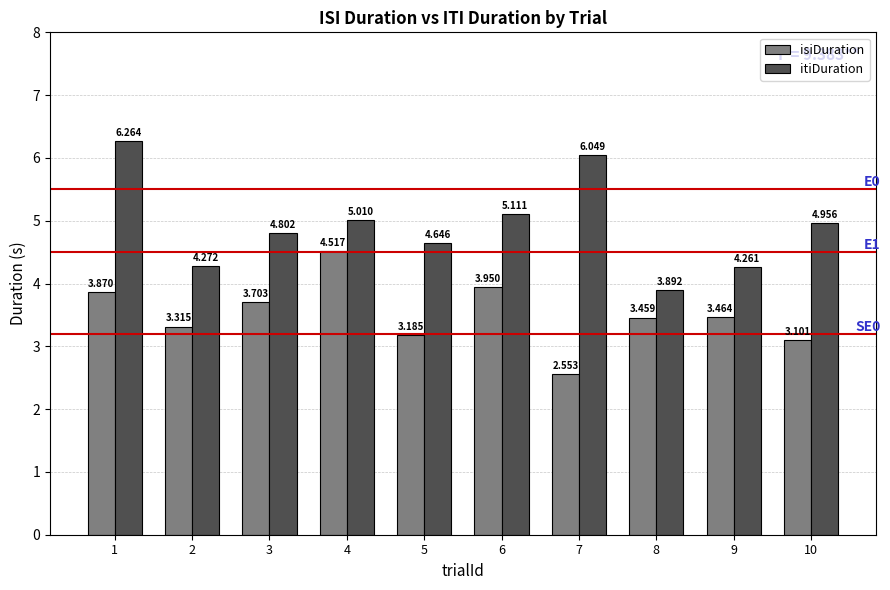

List the labels in order of isiDuration value, largest first.

4, 6, 1, 3, 9, 8, 2, 5, 10, 7